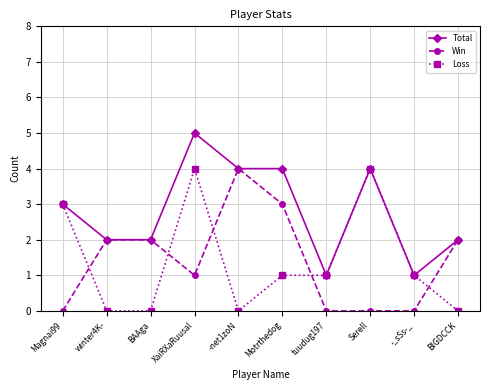

At which category does Loss reach its first local peak?

XaiRXaRuusal